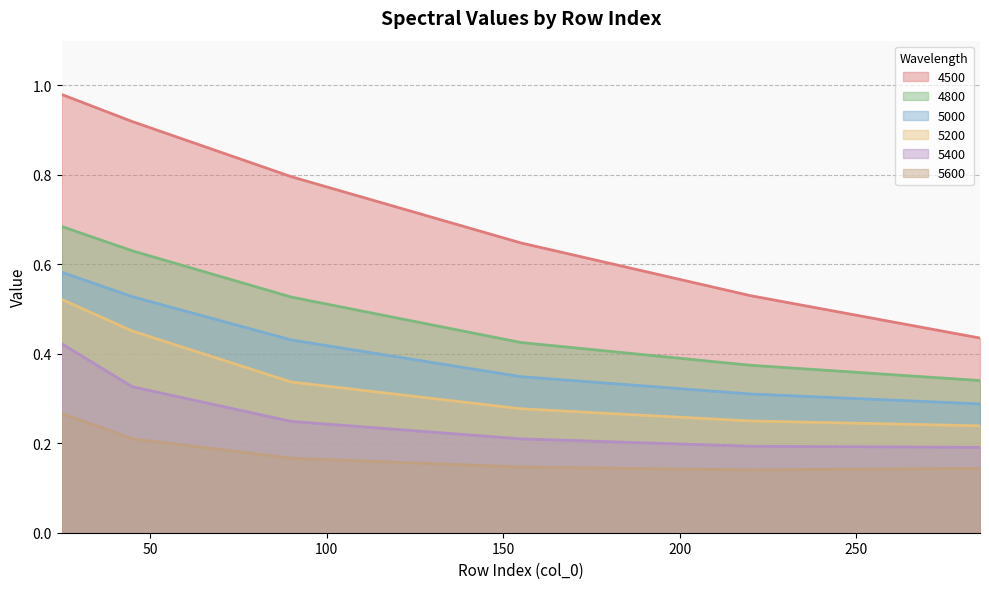

Which series has the widest spread of values?

4500